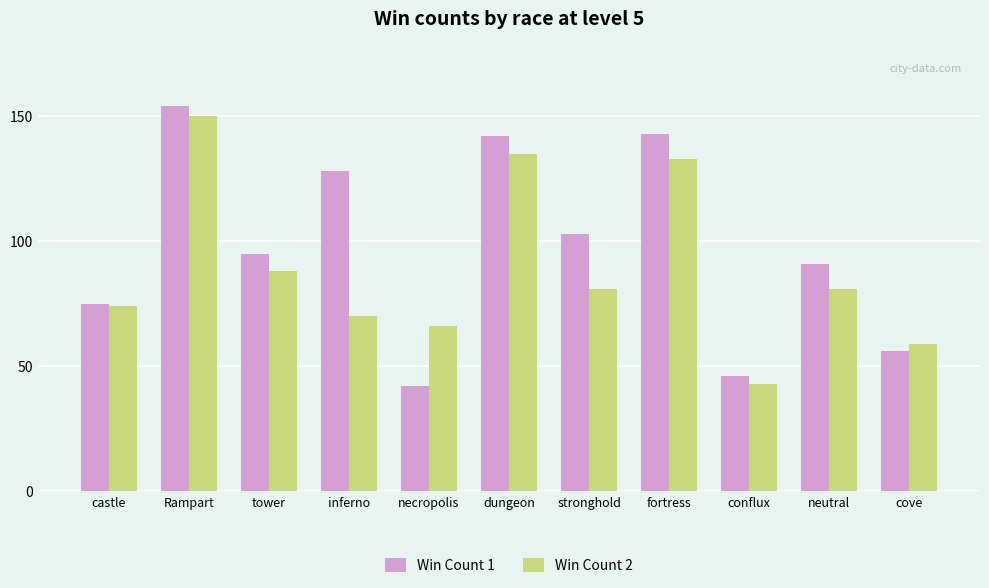

Rank the series at fortress from highest to lowest value.

Win Count 1, Win Count 2